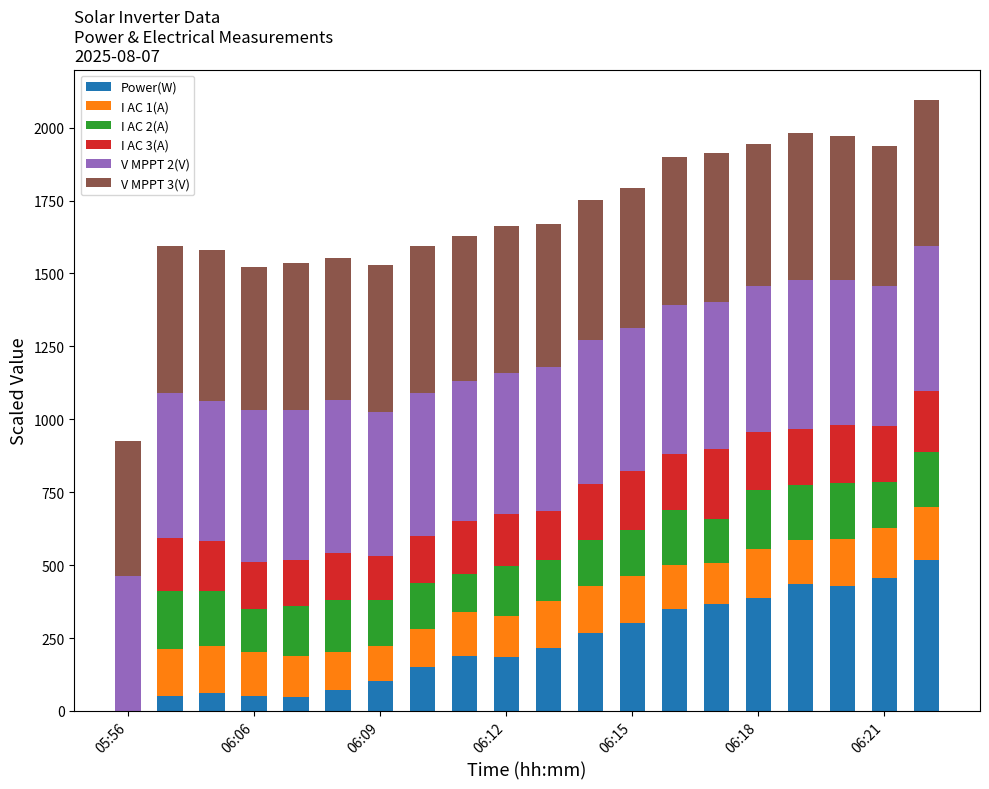

What are all the series names shown in the legend?

Power(W), I AC 1(A), I AC 2(A), I AC 3(A), V MPPT 2(V), V MPPT 3(V)